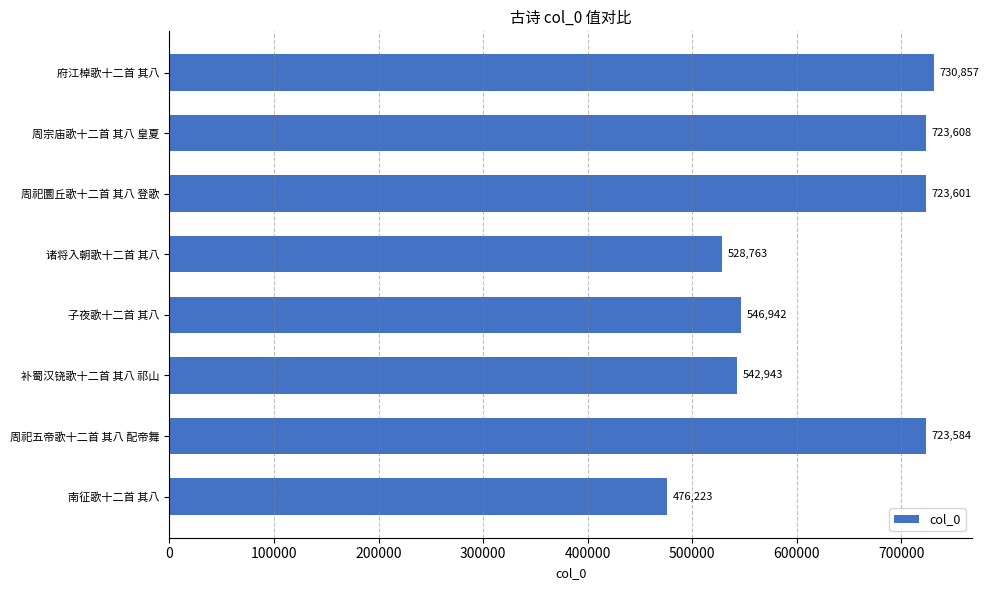

What is the smallest value displayed?

476223